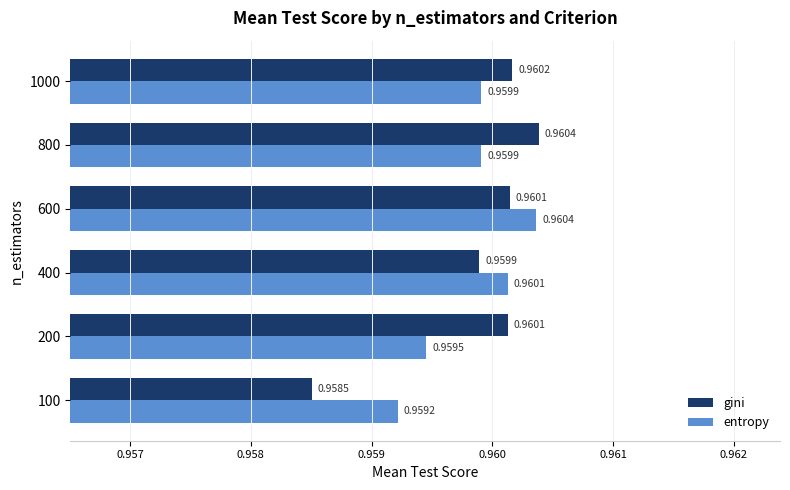

Which series changed the most between 100 and 400?

gini